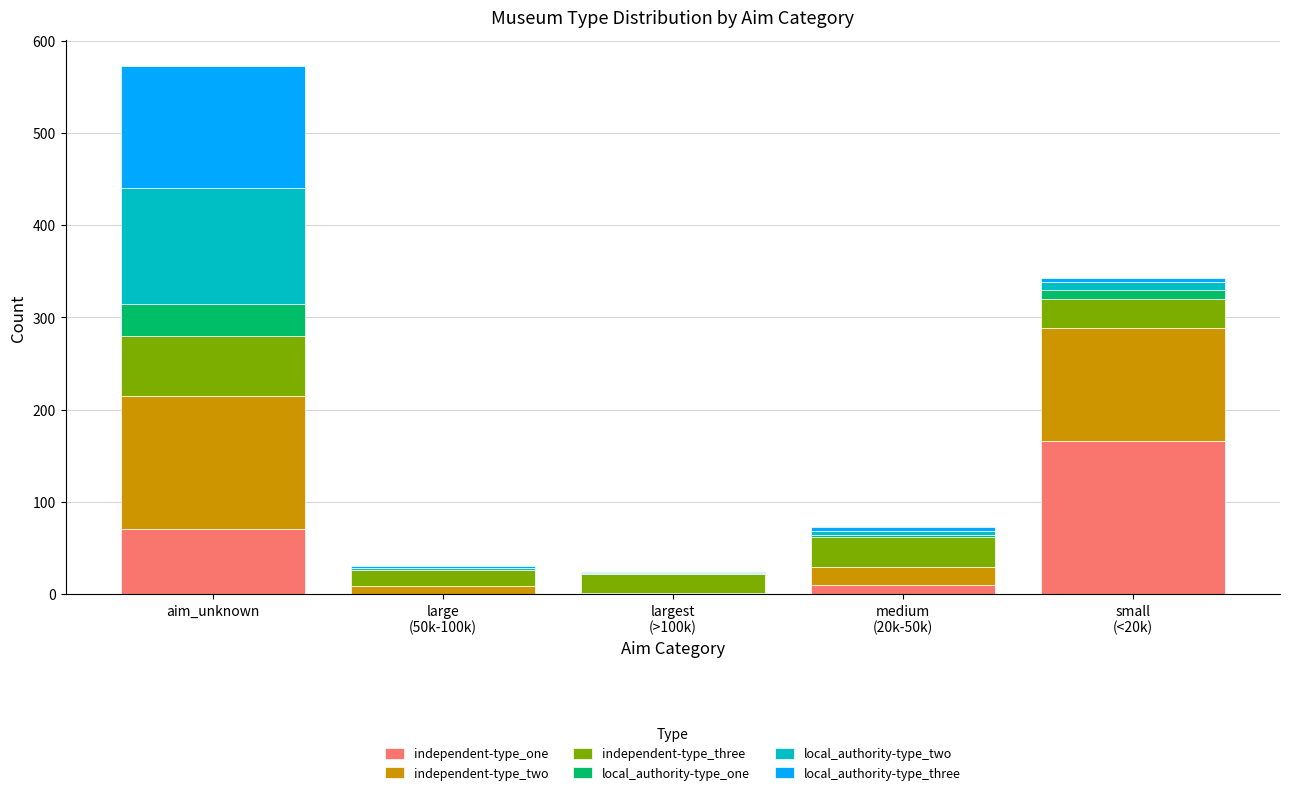

How many series are shown in this chart?

6